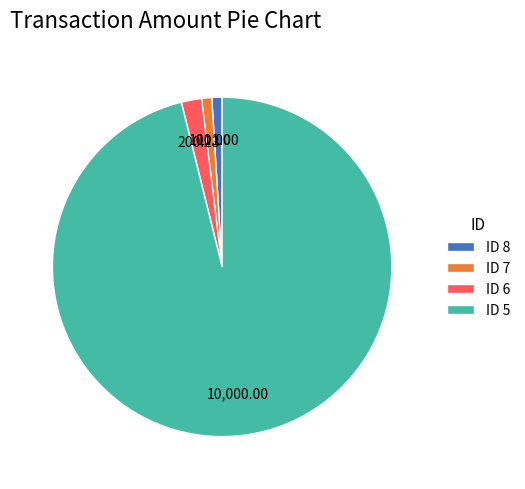

How many slices are in this pie chart?

4